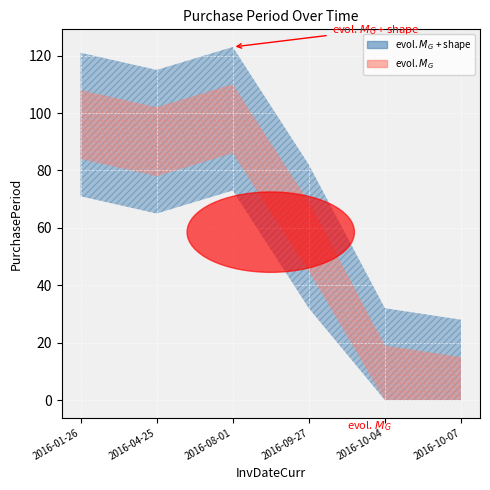

What is the average value?

58